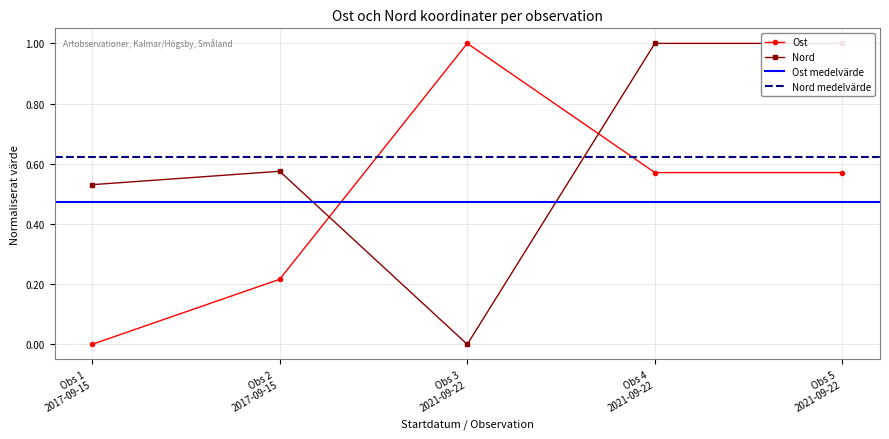

Which series has the largest total across all categories?

Nord